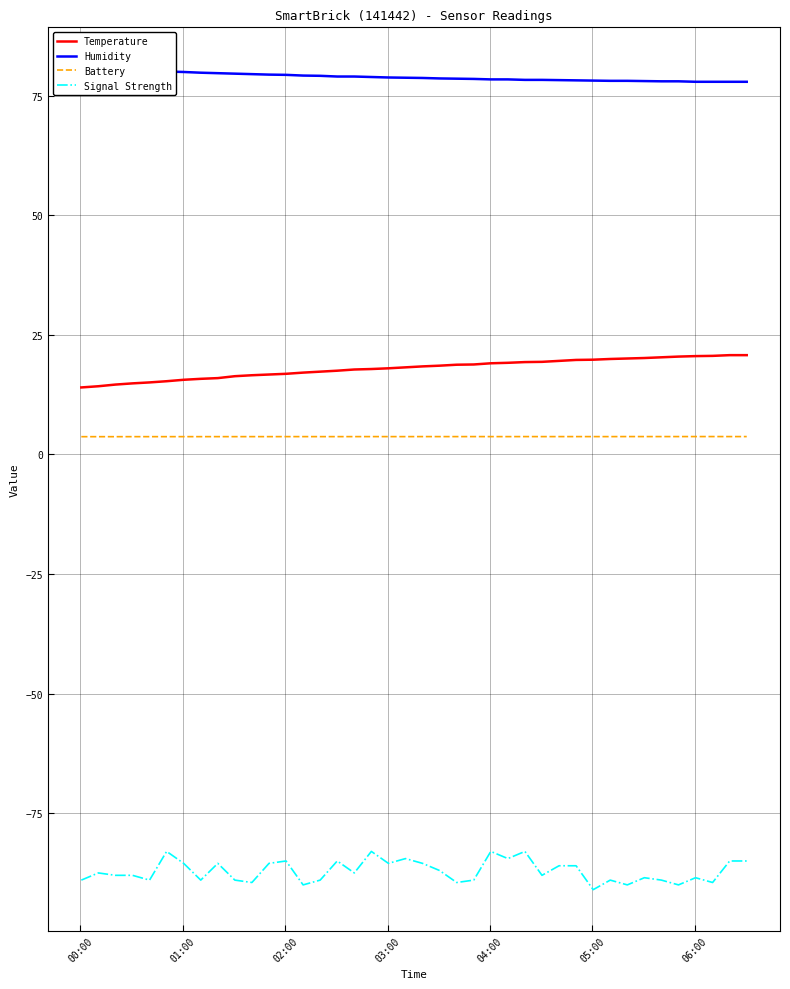

What is the minimum value for Battery?

3.7